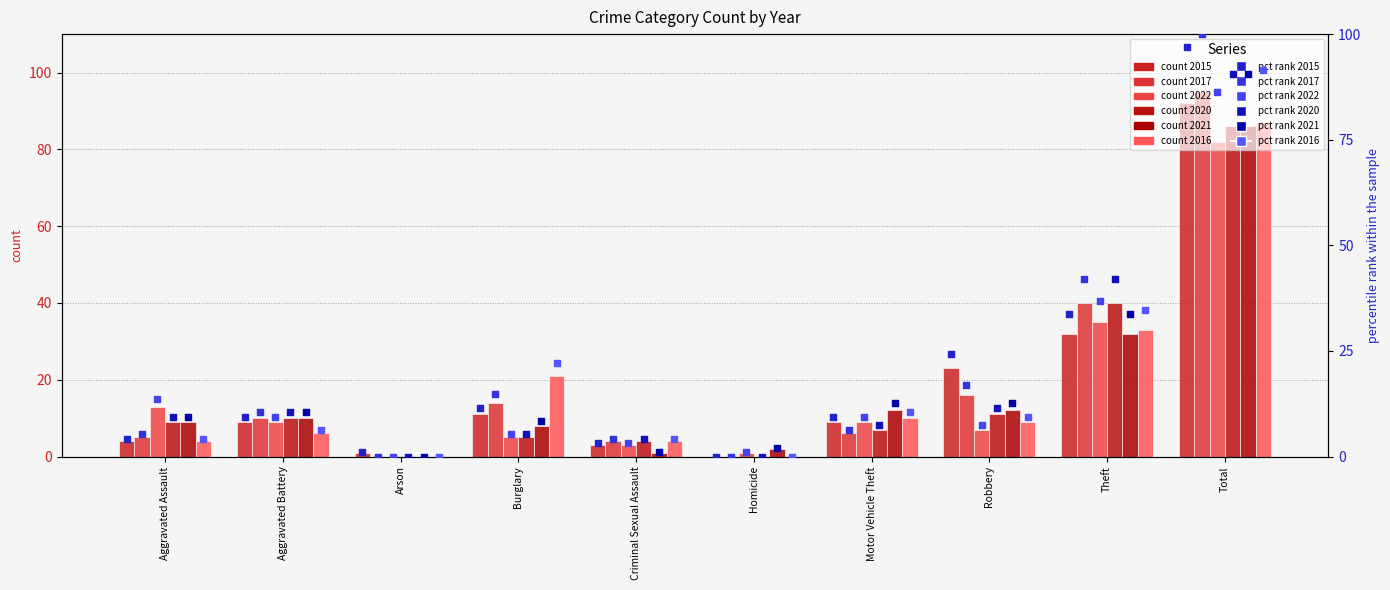

Which series contains the lowest Y value?

2015 pct